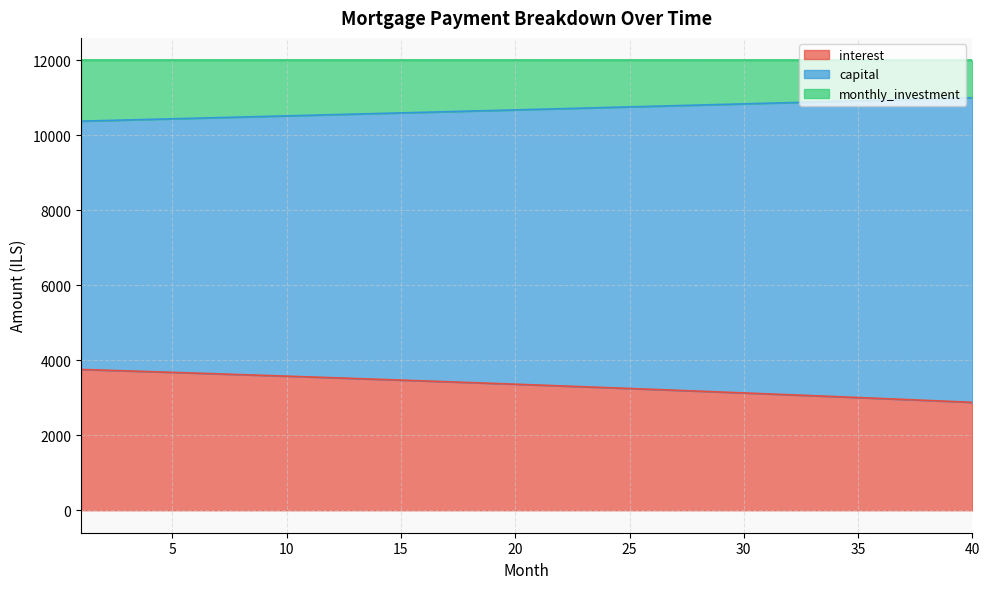

True or false: interest and capital cross at least once.

False